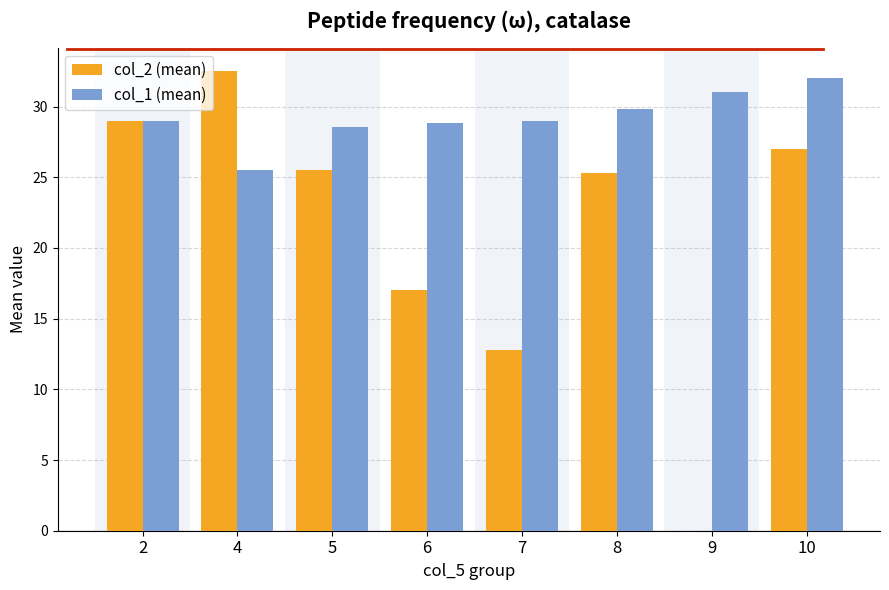

True or false: col_1 (mean) has a value of 25.5 at 4.

True